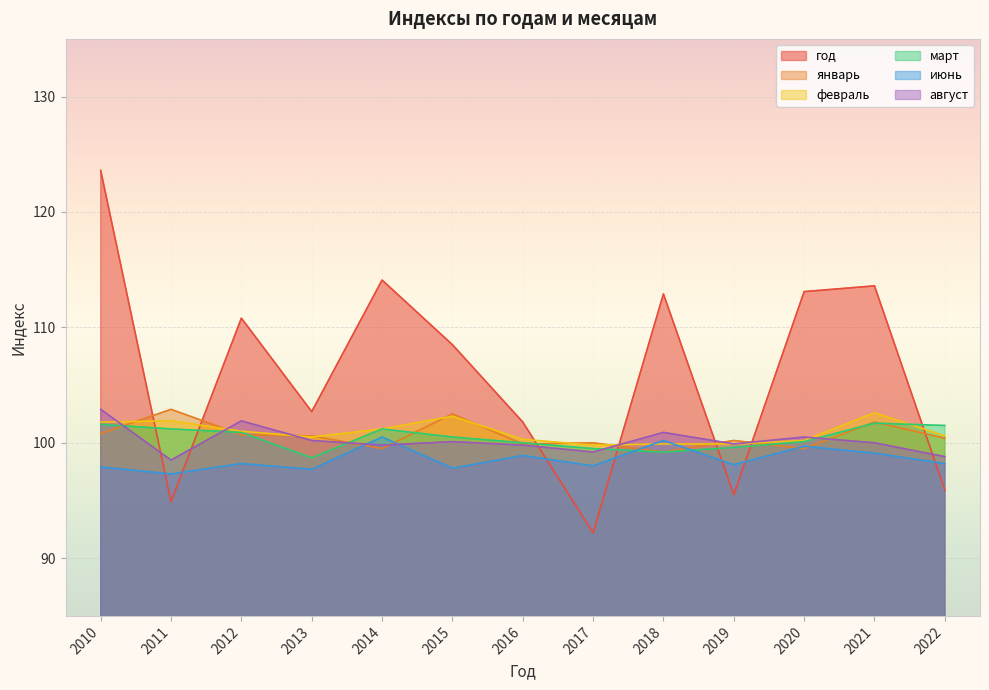

The value of март at 2022 is 101.5. True or false?

True